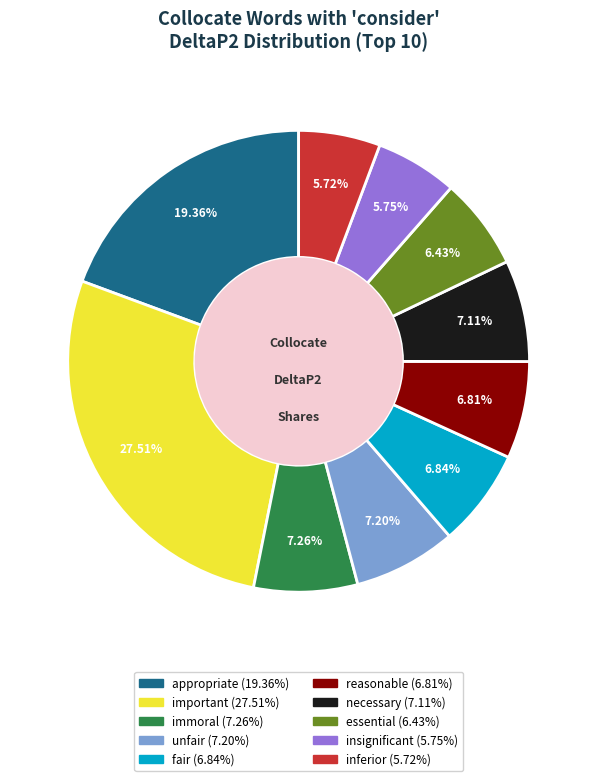

What is the largest slice in the pie chart?

important